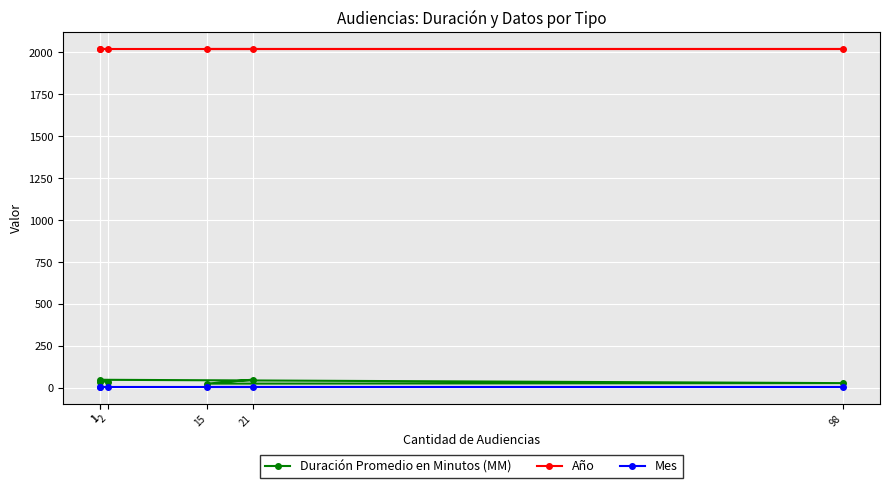

Which series has the largest range (max minus min)?

Duración Promedio en Minutos (MM)